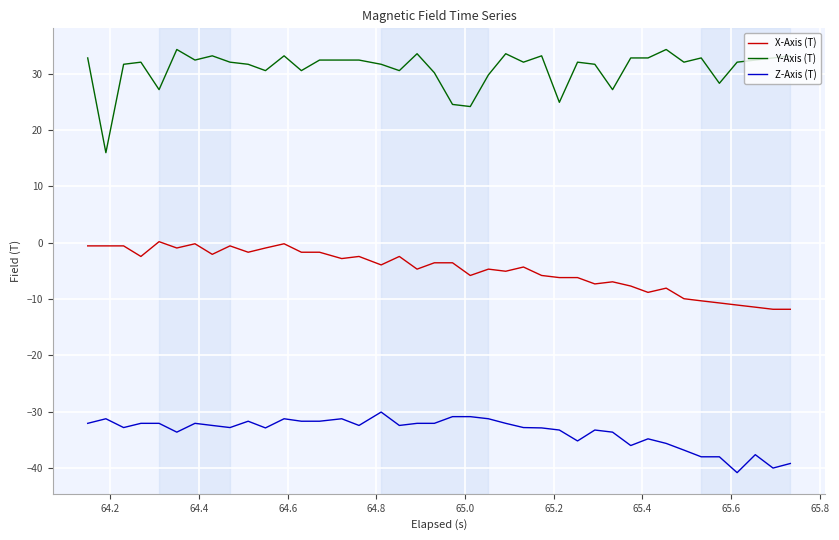

What is the difference between the maximum and minimum values in the Z-Axis (T) series?

10.8